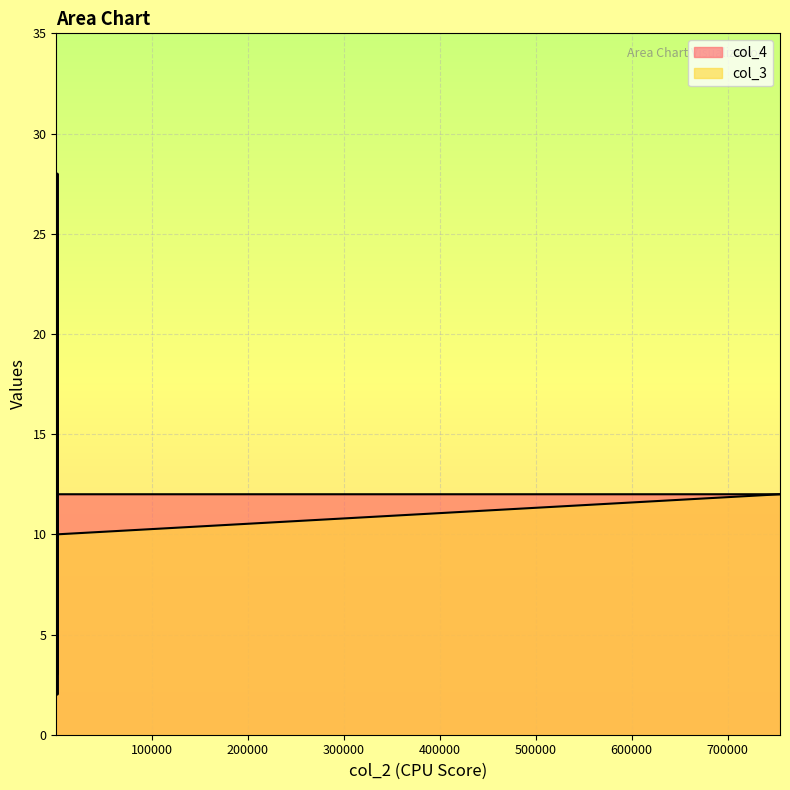

At which category is the sum across all series the highest?

1998